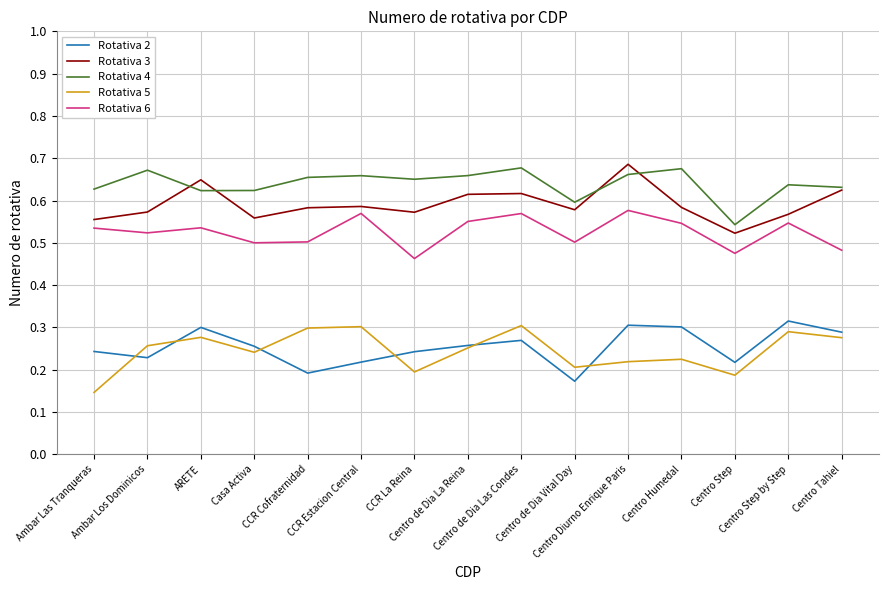

What are all the series names shown in the legend?

Rotativa 2, Rotativa 3, Rotativa 4, Rotativa 5, Rotativa 6